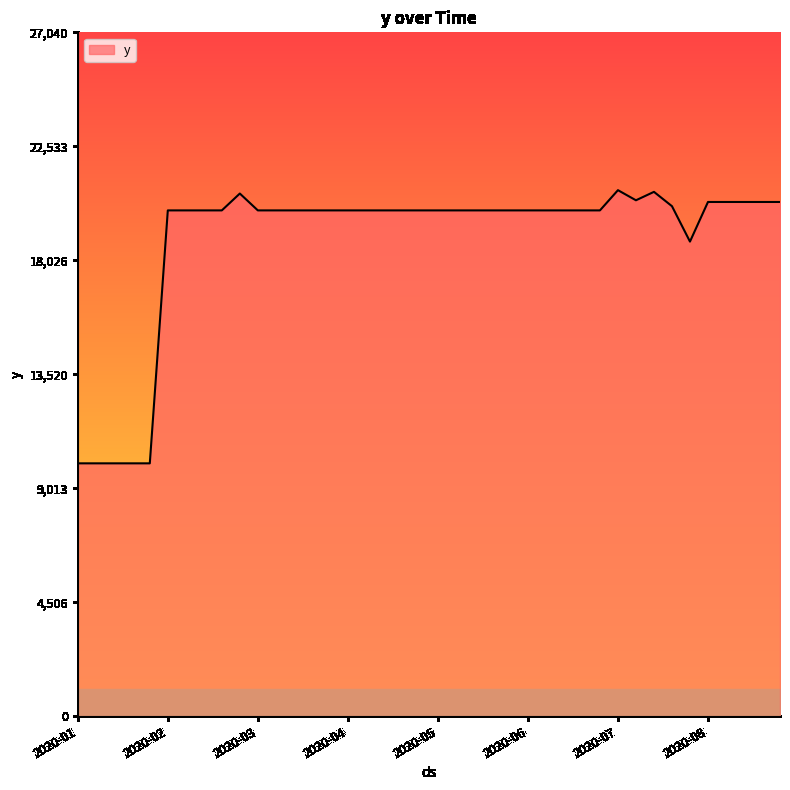

What is the average value?

18830.0